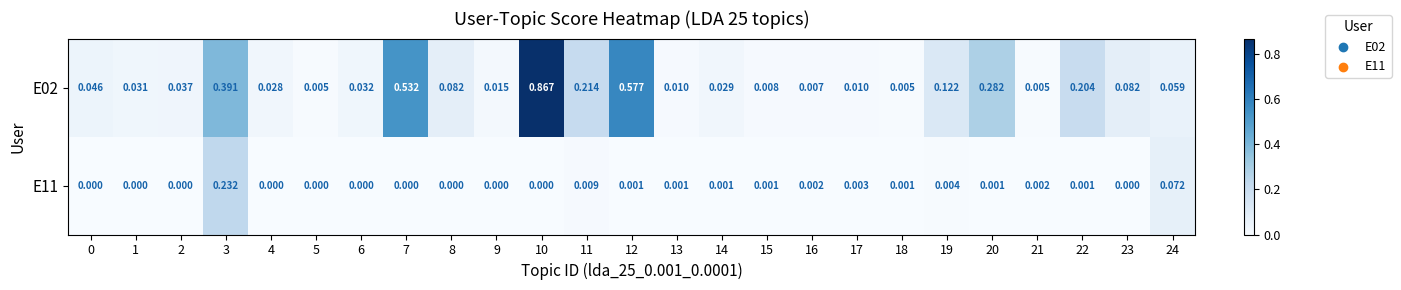

Is the value of E11 at 11 greater than the value of E02 at 9?

No